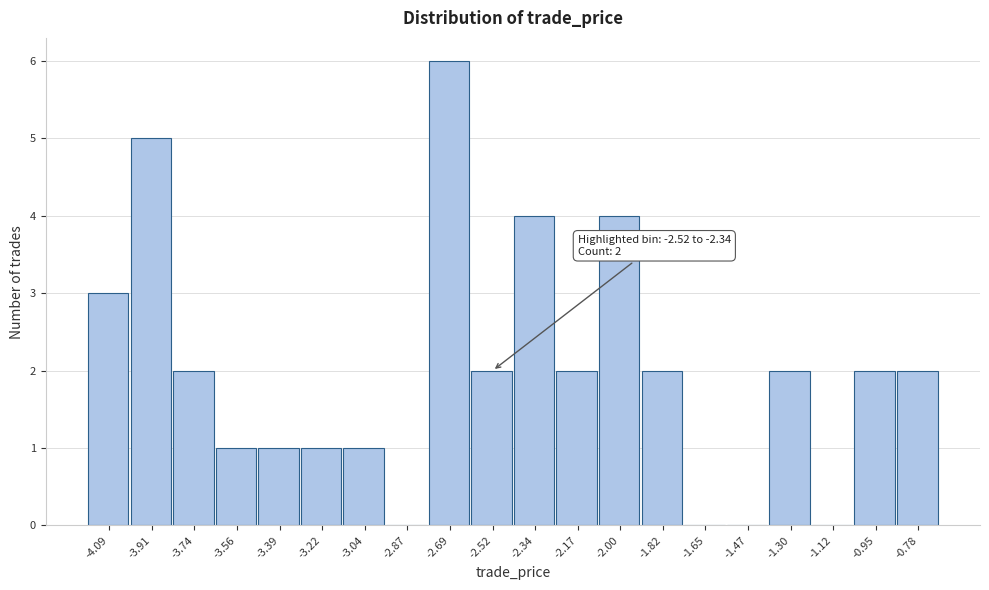

Reading right to left, transcribe all the data shown in this chart.

-0.78=2	-0.95=2	-1.12=0	-1.30=2	-1.47=0	-1.65=0	-1.82=2	-2.00=4	-2.17=2	-2.34=4	-2.52=2	-2.69=6	-2.87=0	-3.04=1	-3.22=1	-3.39=1	-3.56=1	-3.74=2	-3.91=5	-4.09=3